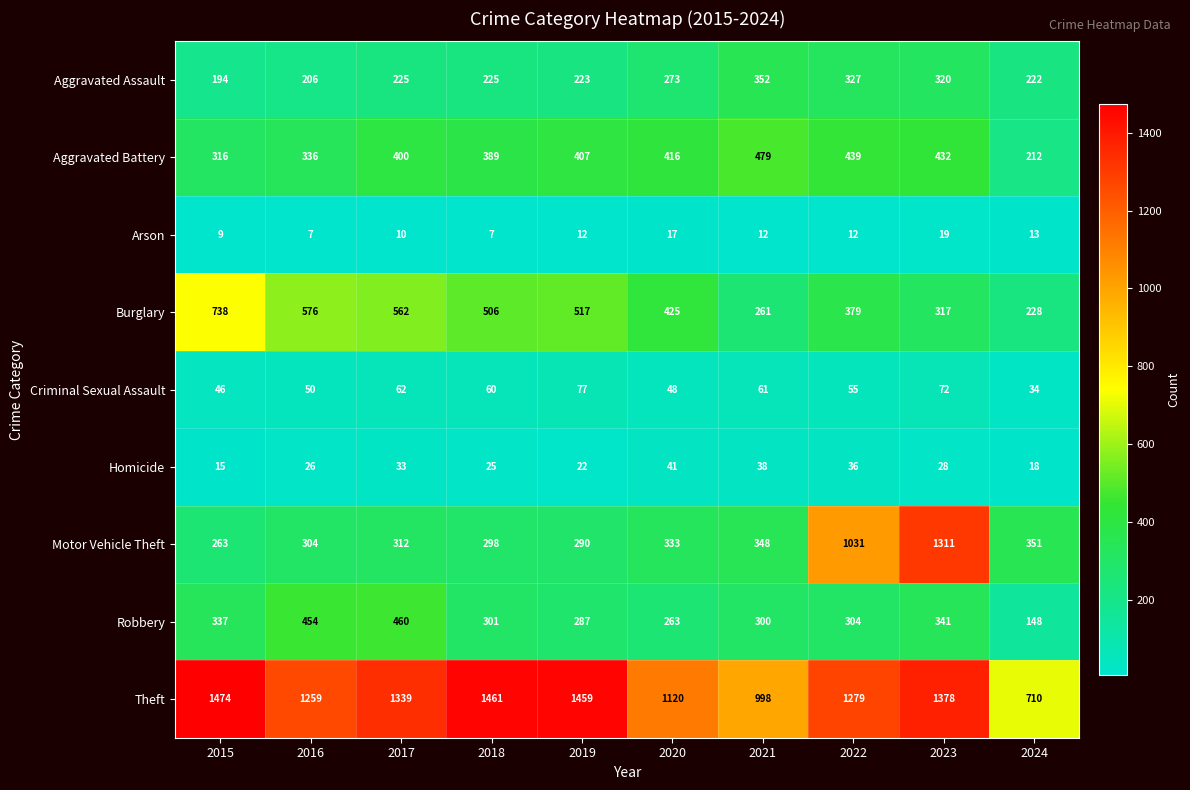

What is the sum of the Theft values at 2021 and 2016?

2257